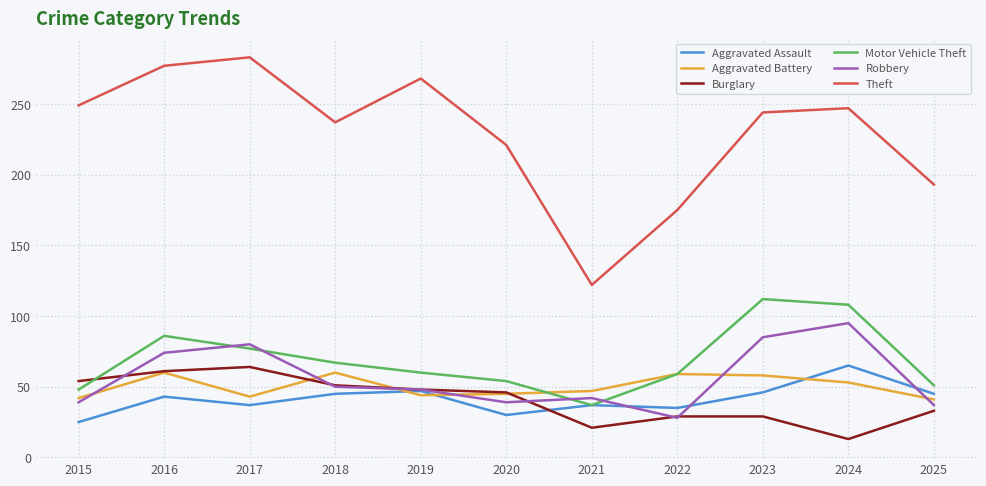

What is the difference between the maximum and minimum values in the Burglary series?

51